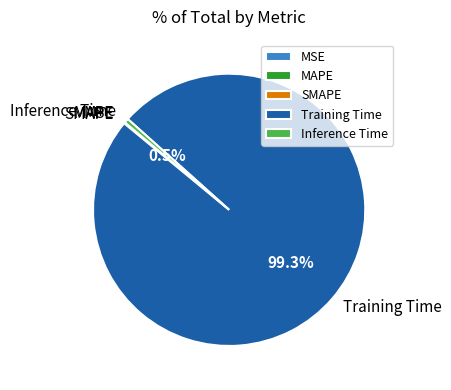

Is there any slice that represents more than half of the pie?

Yes